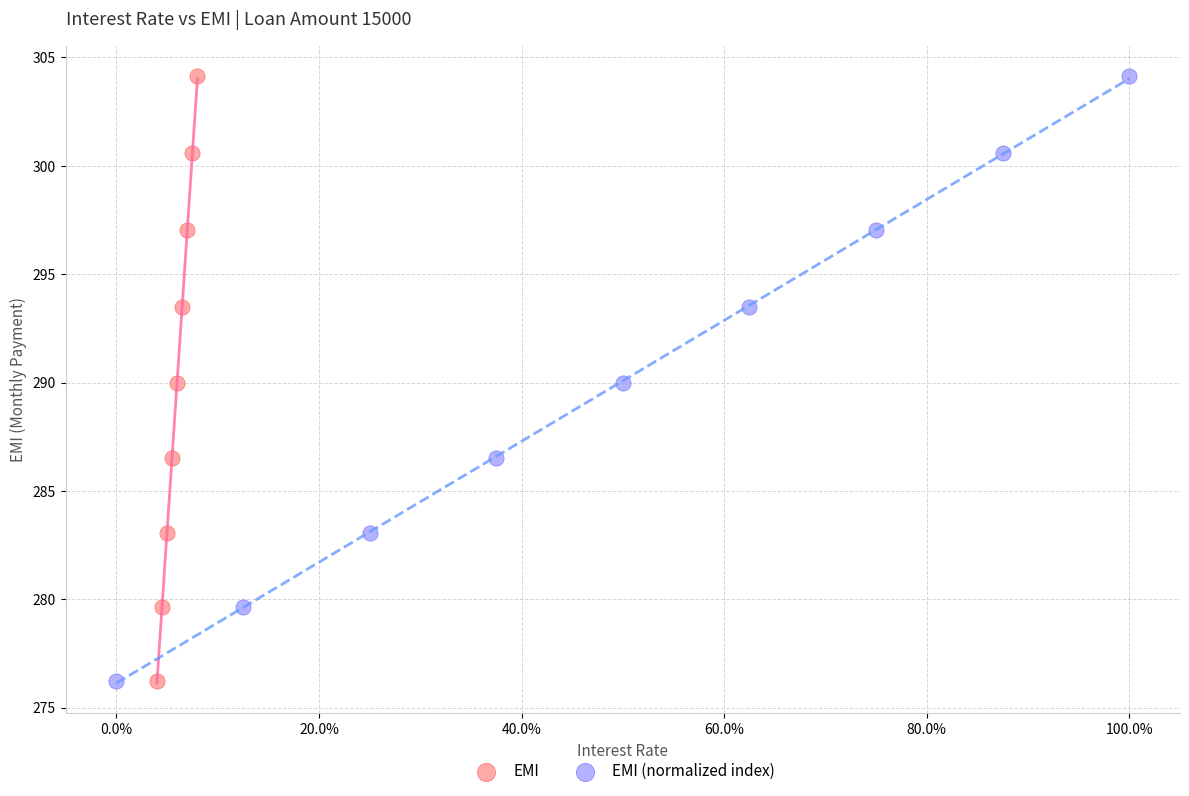

What are all the series names shown in the legend?

EMI, EMI (normalized index)